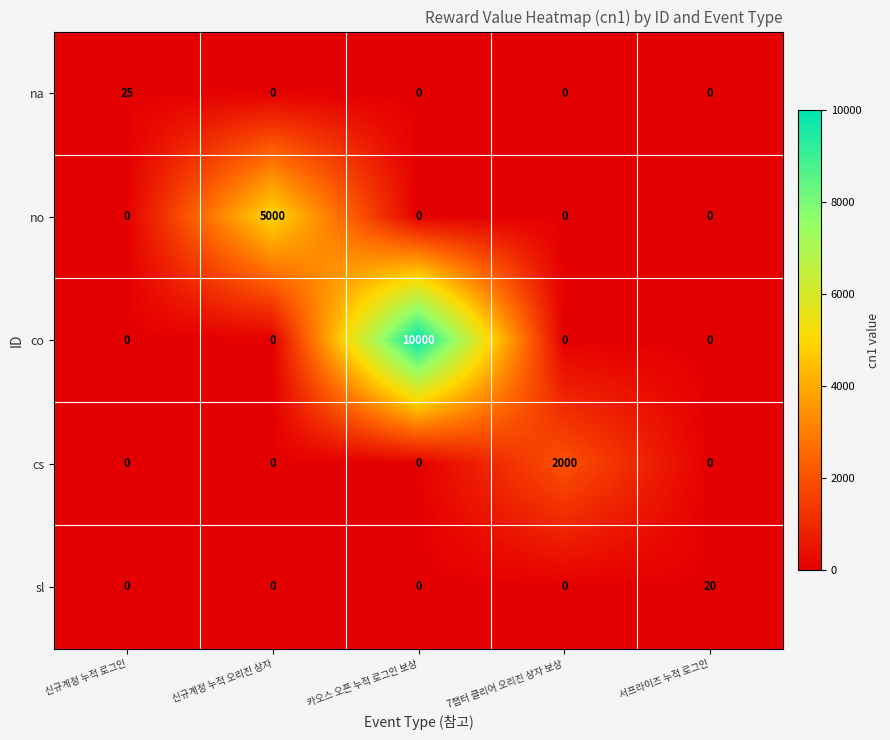

List the series in order of their peak value, highest first.

co, no, cs, na, sl